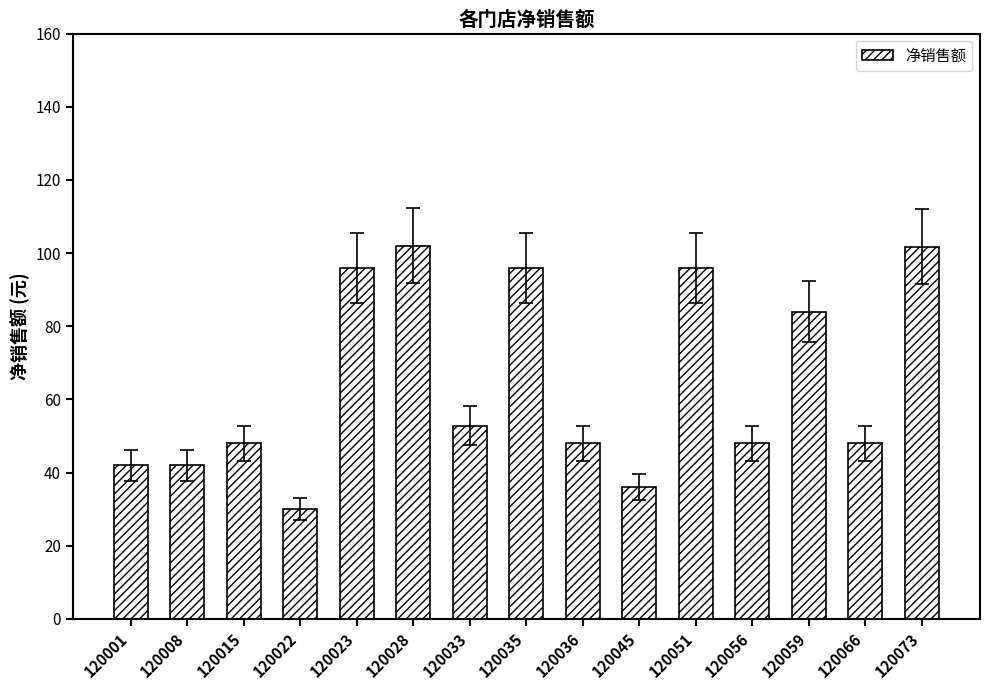

What is the minimum value shown in the chart?

30.0